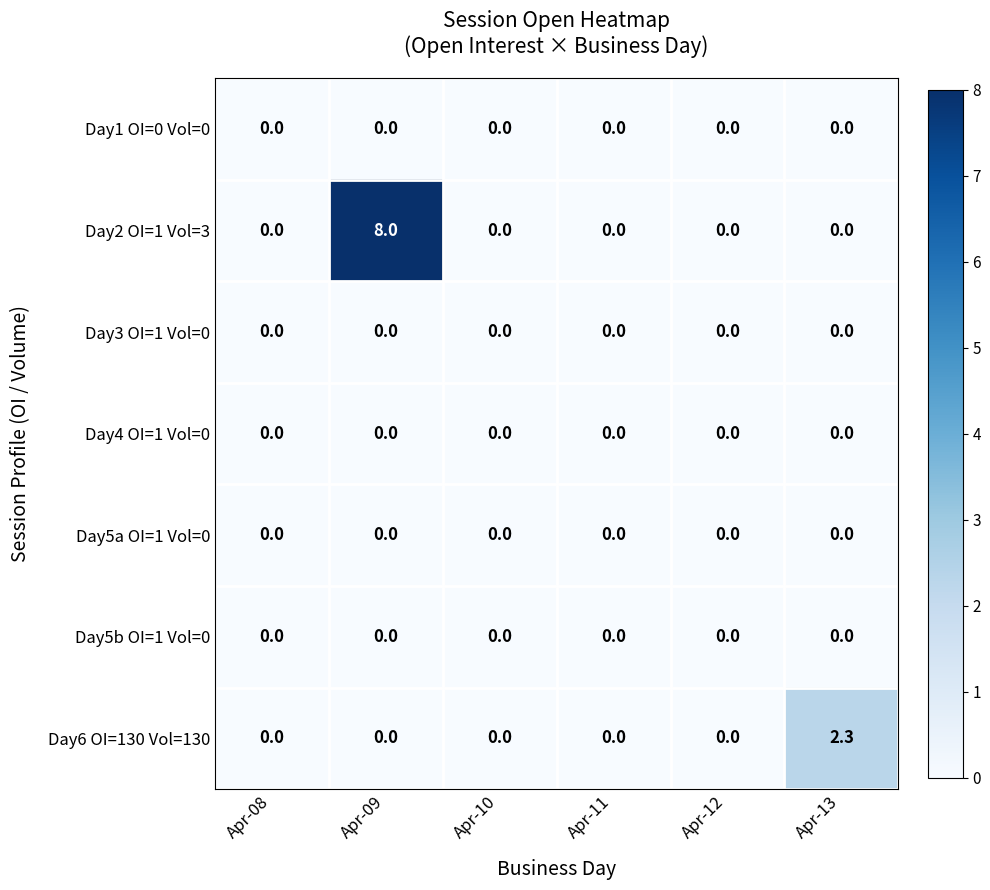

Which label corresponds to the largest value in the chart?

Apr-09